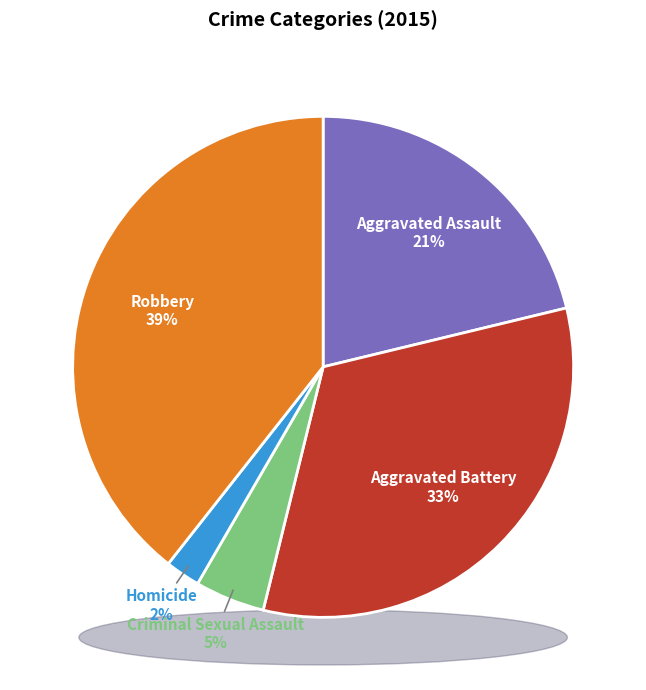

Does Aggravated Battery represent more than half of the total?

No